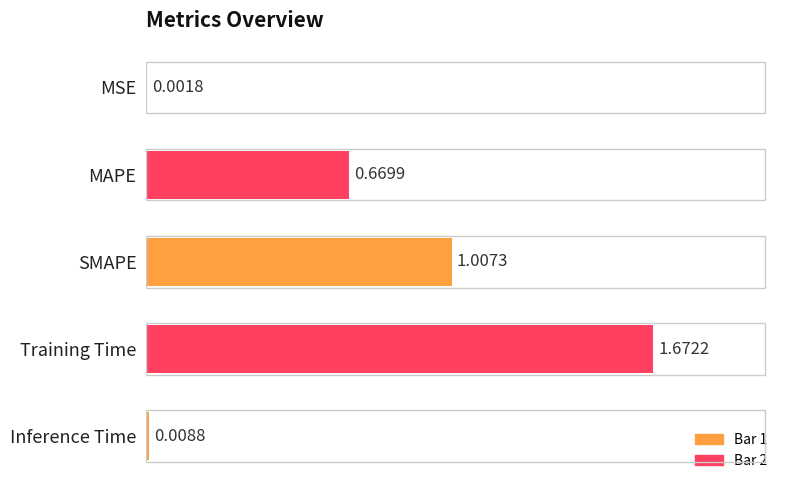

What is the change in value from MAPE to SMAPE?

+0.3